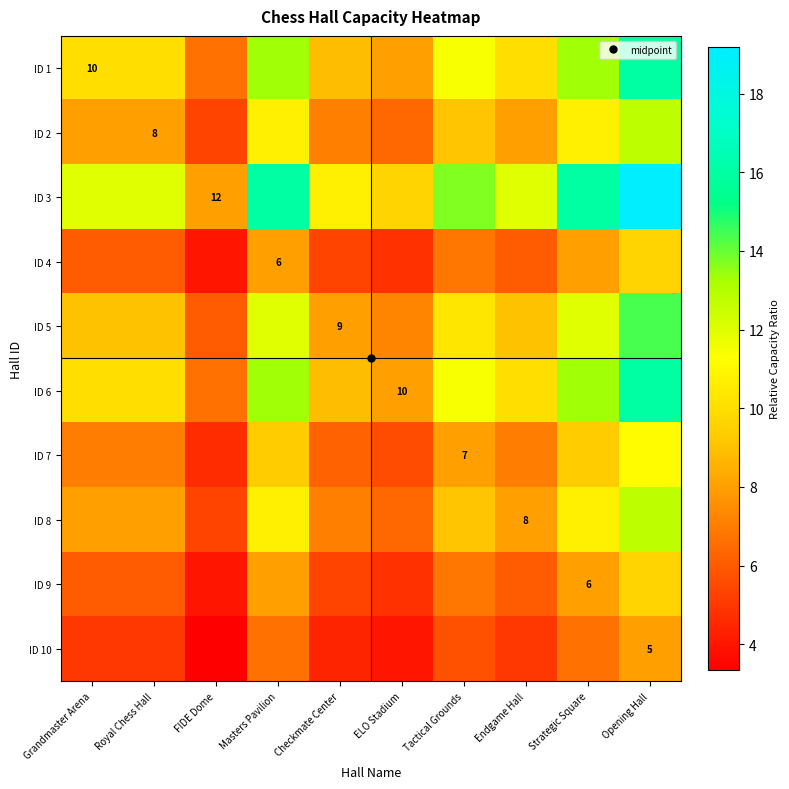

Is it true that ID 10 equals 5.0 at Royal Chess Hall?

True